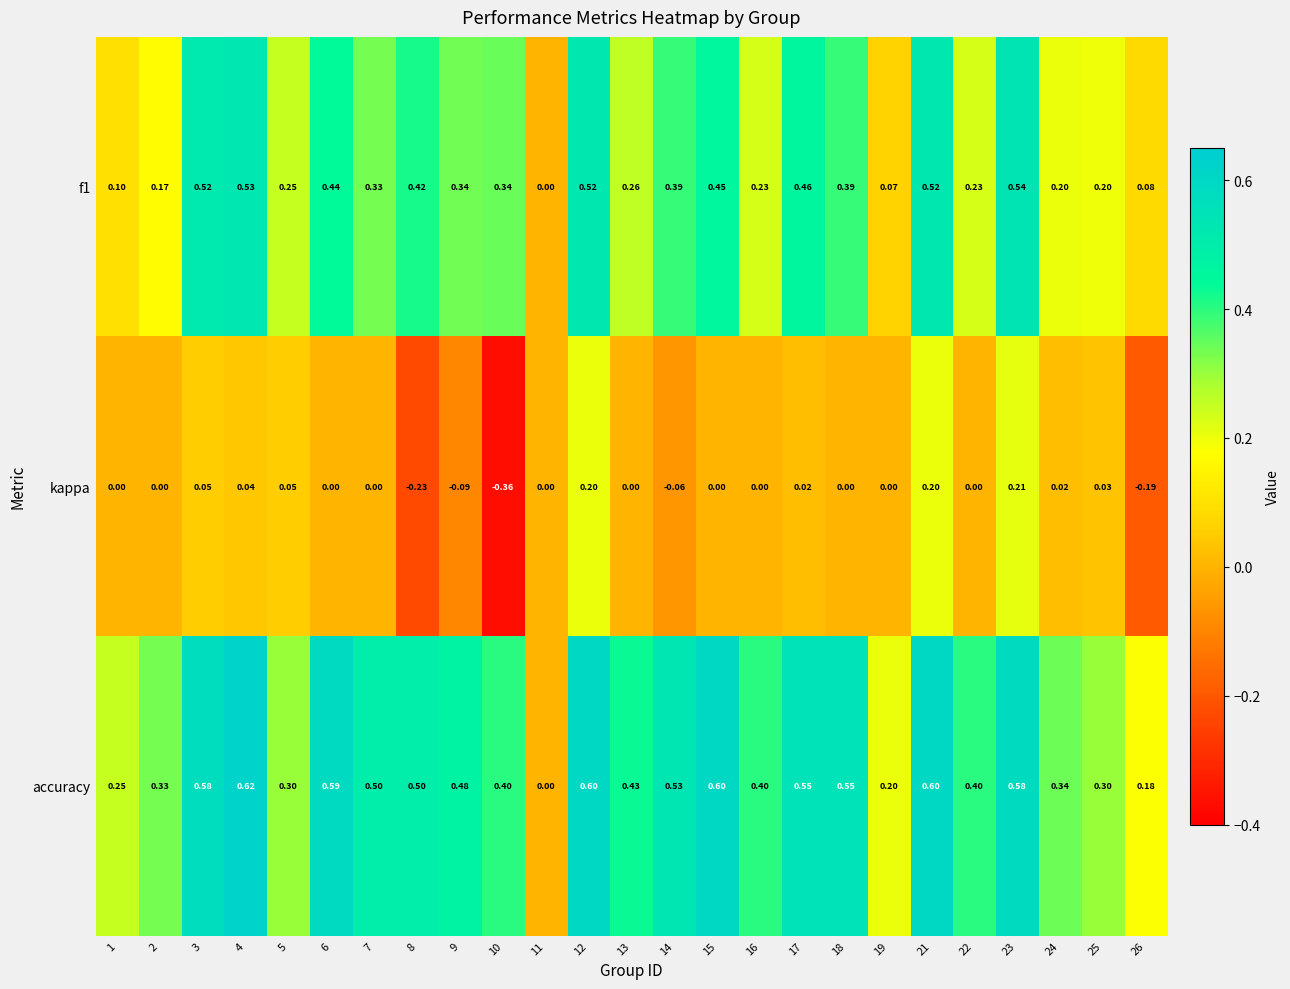

Which series changed the most between 7 and 9?

kappa